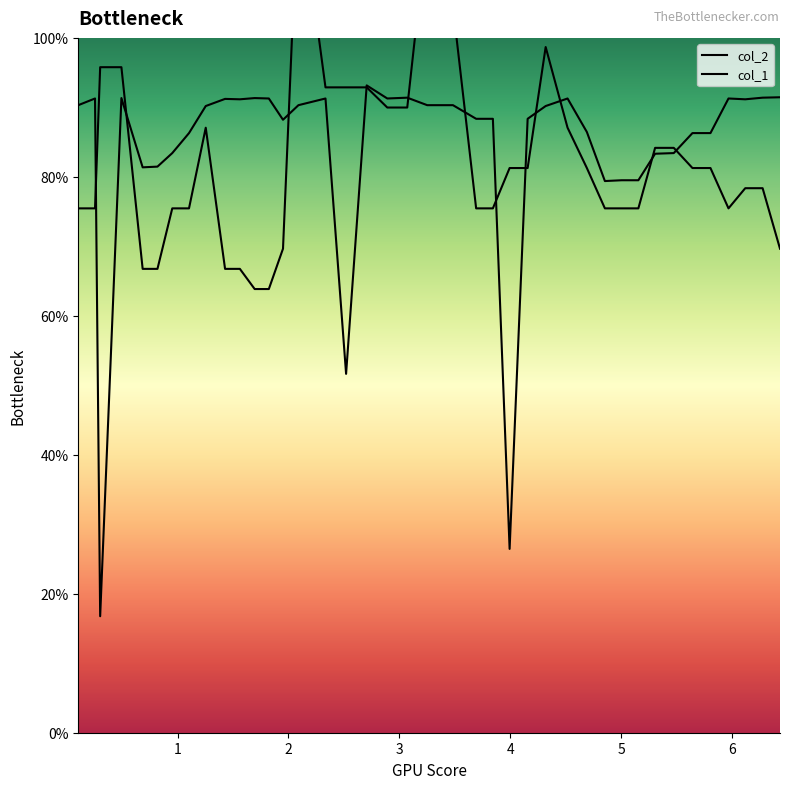

Is this an area chart (filled region under the line)?

No